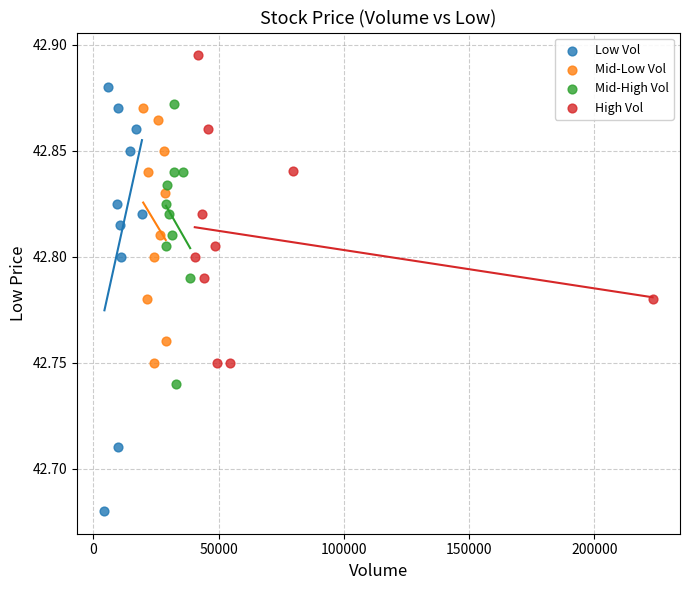

Which series contains the highest Y value?

High Vol